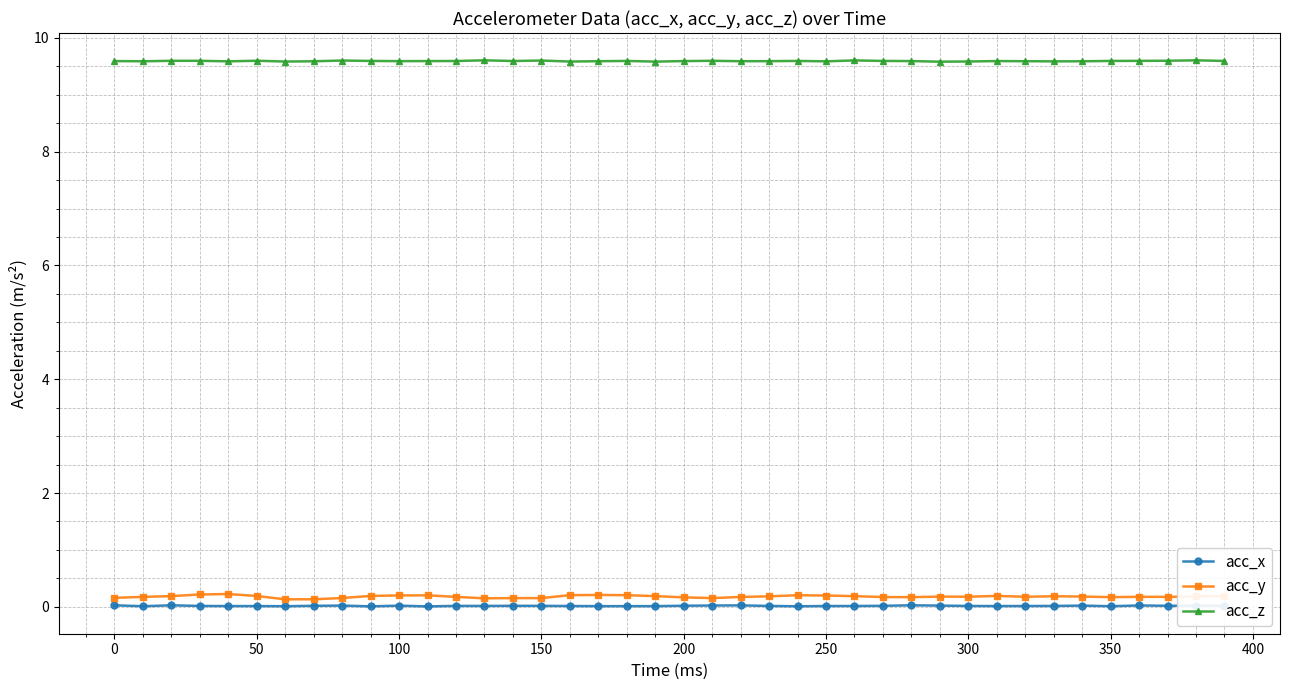

True or false: acc_z and acc_y intersect in this chart.

False